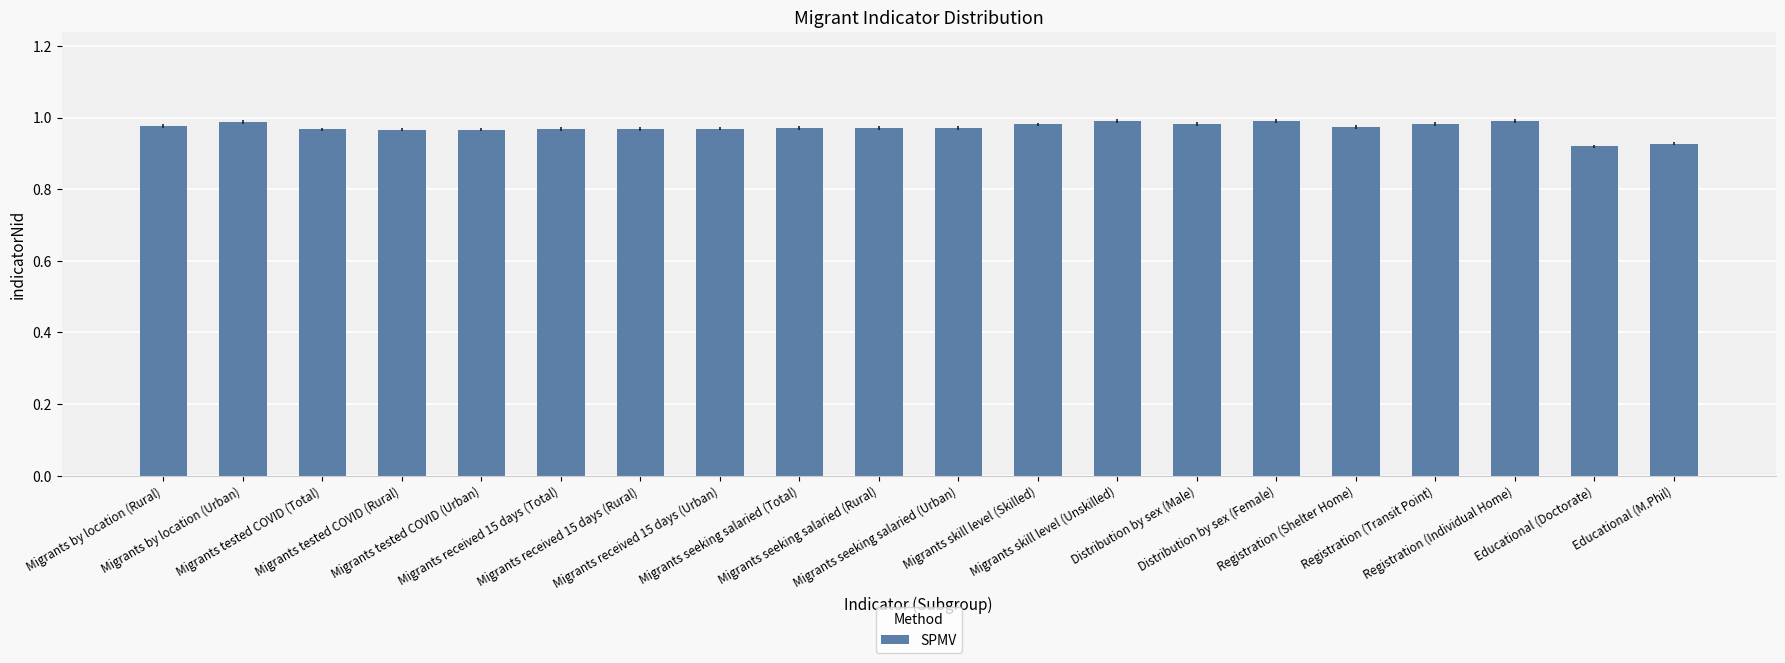

Reading left to right, transcribe all the data shown in this chart.

1.0	1.0	1.0	1.0	1.0	1.0	1.0	1.0	1.0	1.0	1.0	1.0	1.0	1.0	1.0	1.0	1.0	1.0	0.9	0.9